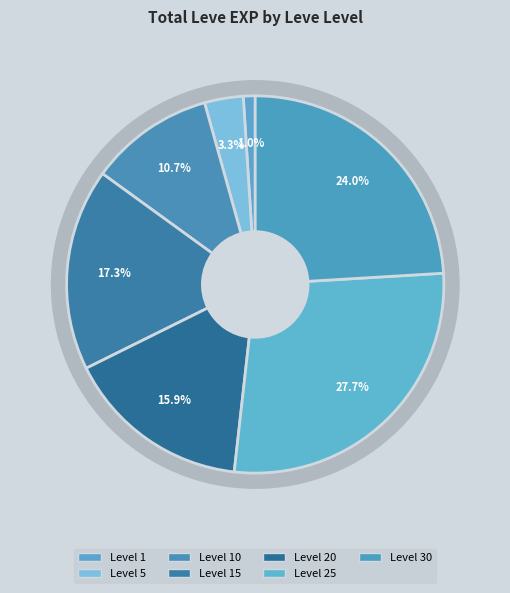

Does 20 represent more than half of the total?

No